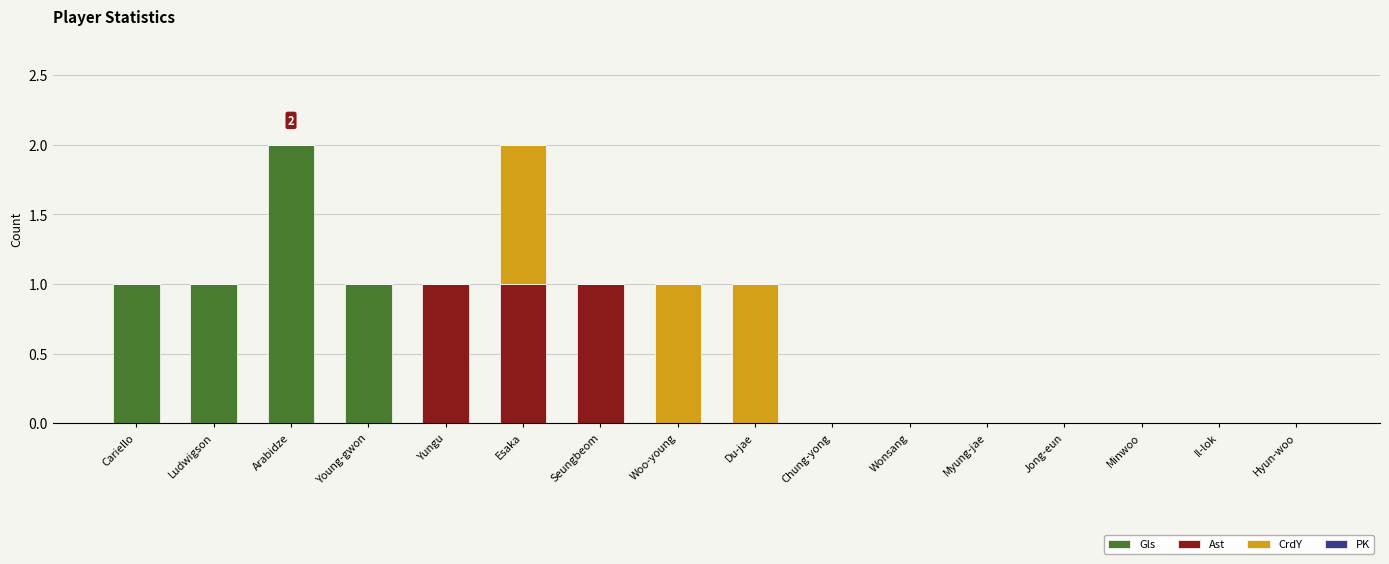

Is it true that Gls equals 1 at Wonsang?

False